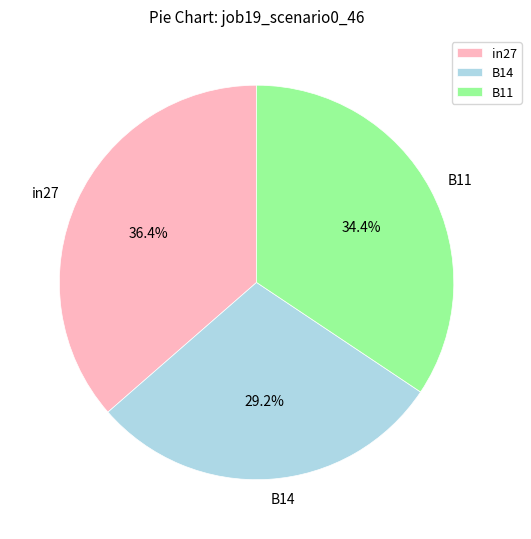

How many segments does this pie chart have?

3